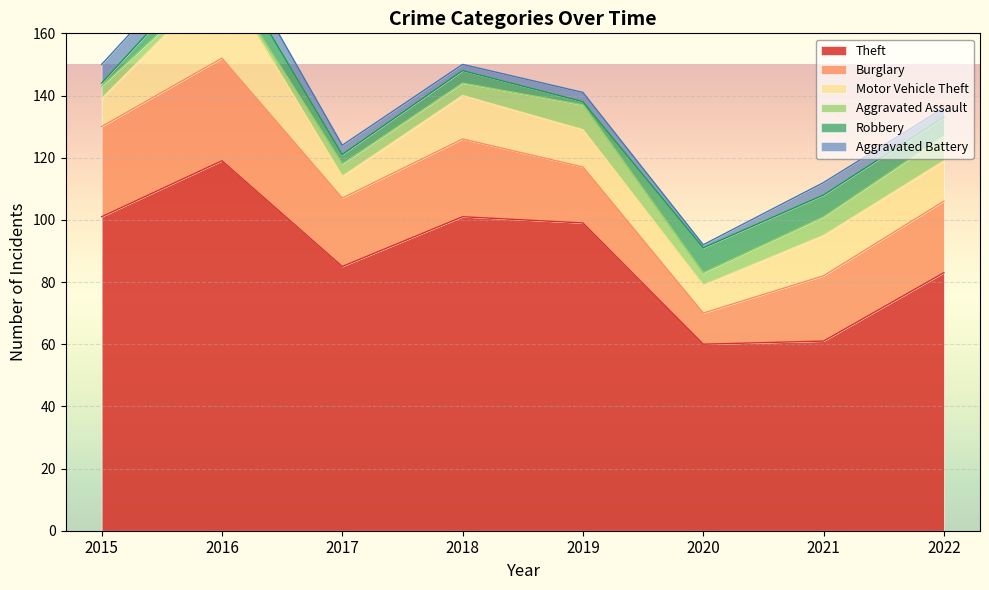

True or false: Theft and Motor Vehicle Theft cross at least once.

False